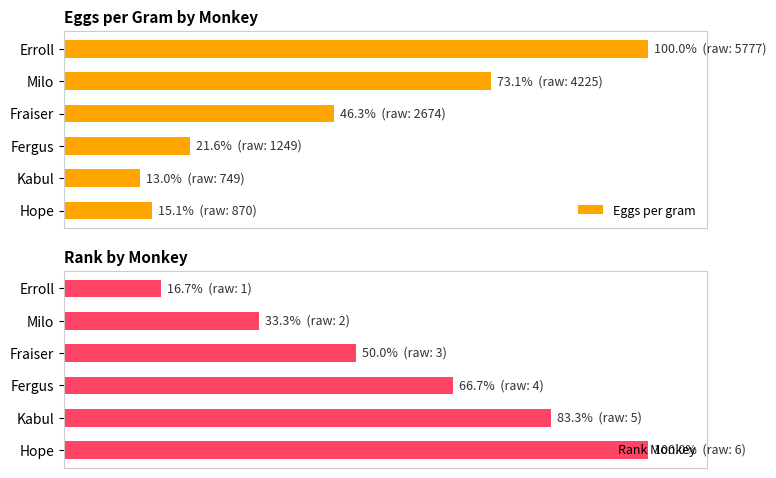

How many bars are there in total?

12